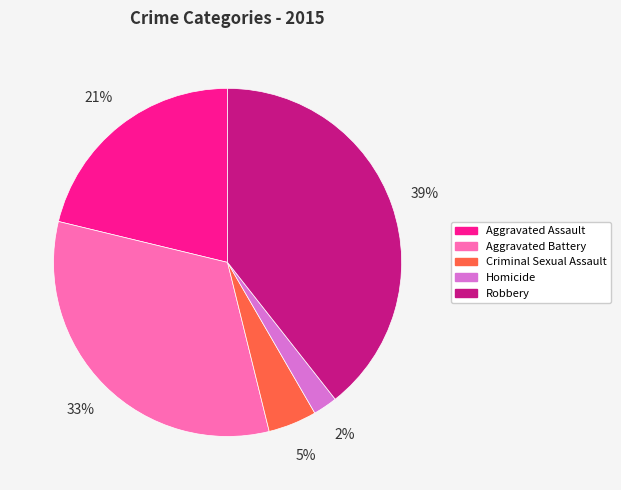

To the nearest percent, what is the difference between the largest and smallest slice percentages?

37%